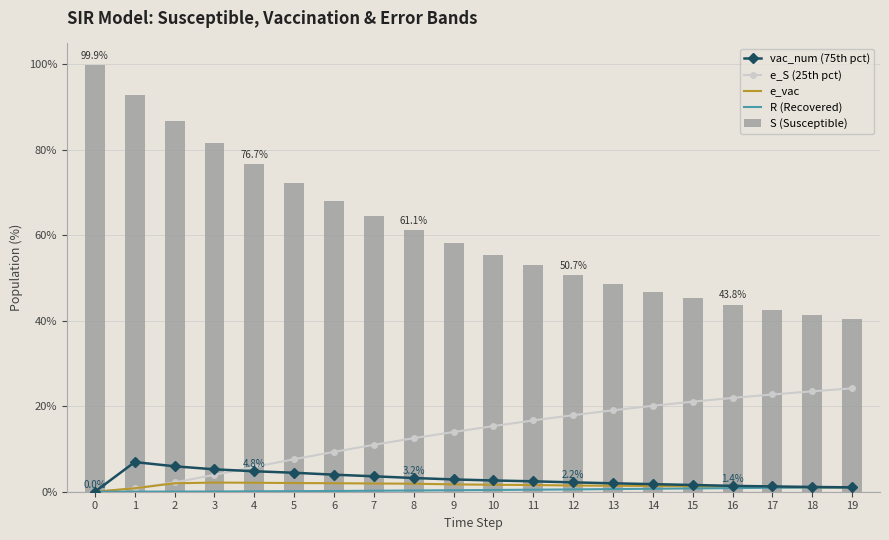

What is the sum of all R (Recovered) values?

8.7